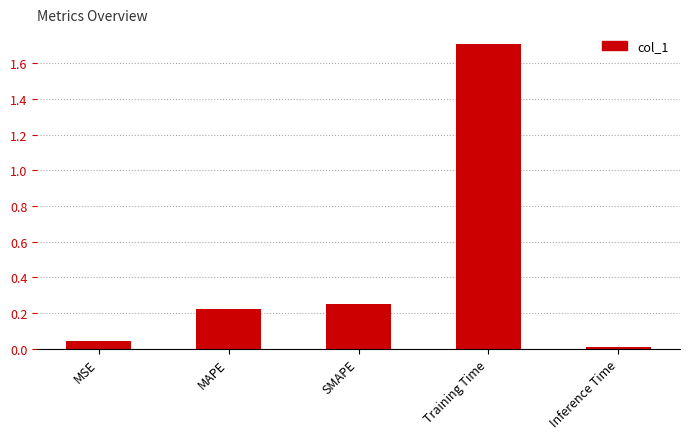

What position from the right is Training Time?

2